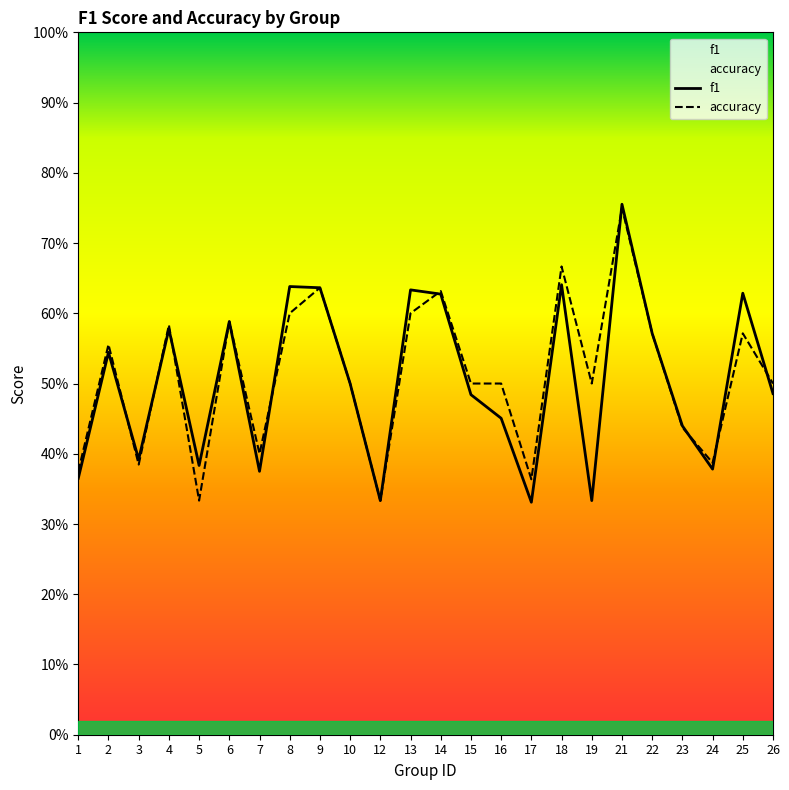

The accuracy series shows 0.2 at 4. True or false?

False